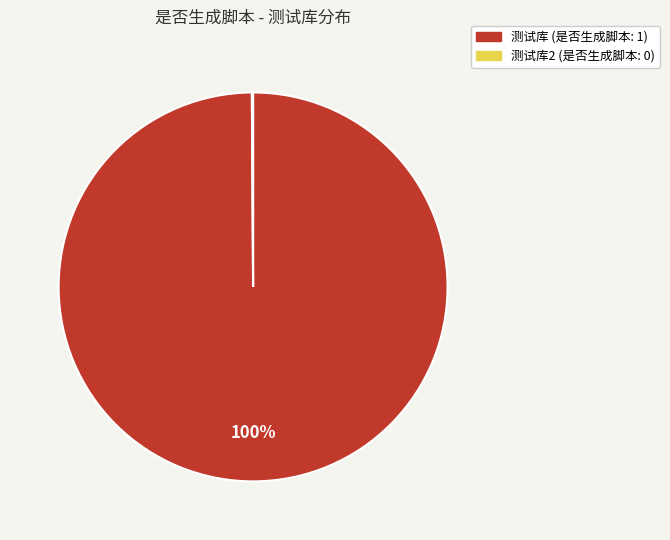

To the nearest percent, what is the difference between the largest and smallest slice percentages?

100%